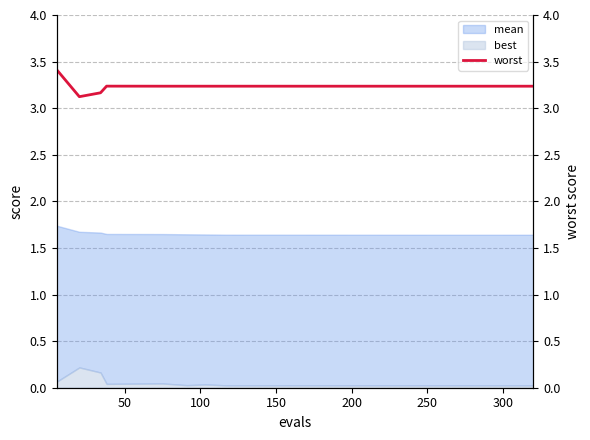

Reading right to left, extract all data points from this chart.

3.2	3.2	3.2	3.2	3.2	3.2	3.2	3.2	3.2	3.2	3.2	3.2	3.2	3.2	3.2	3.2	3.2	3.2	3.1	3.4